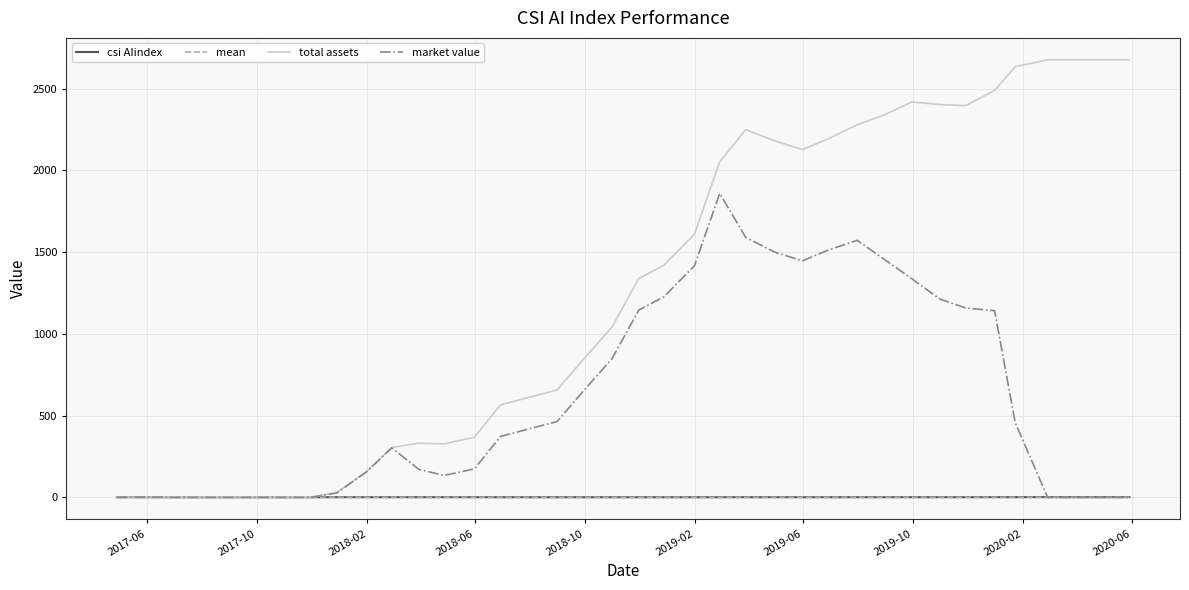

Which series has the widest spread of values?

total assets